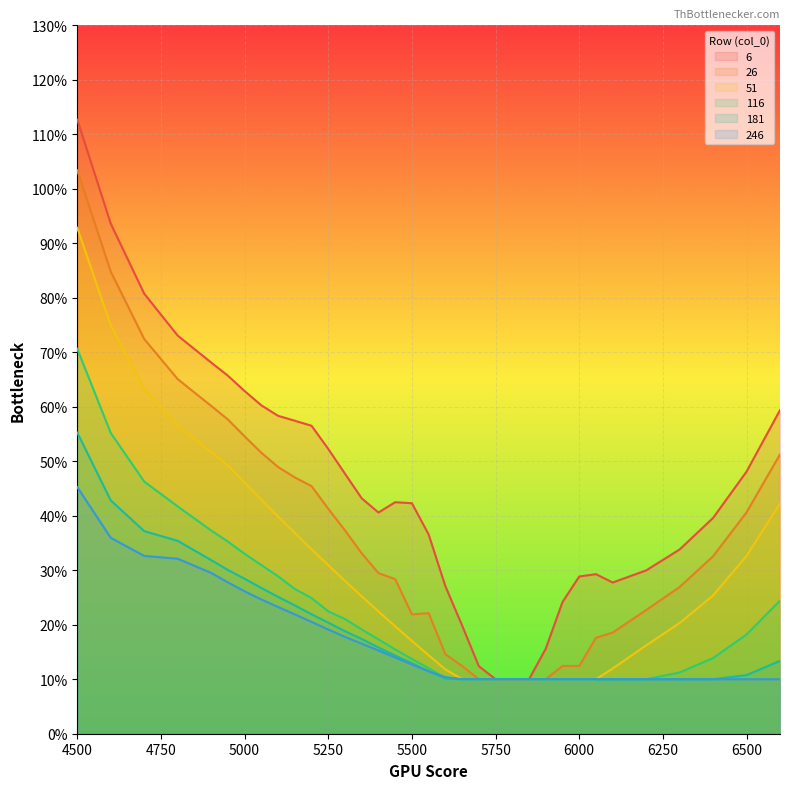

Is the value of 116 at 4950 greater than the value of 51 at 5300?

Yes